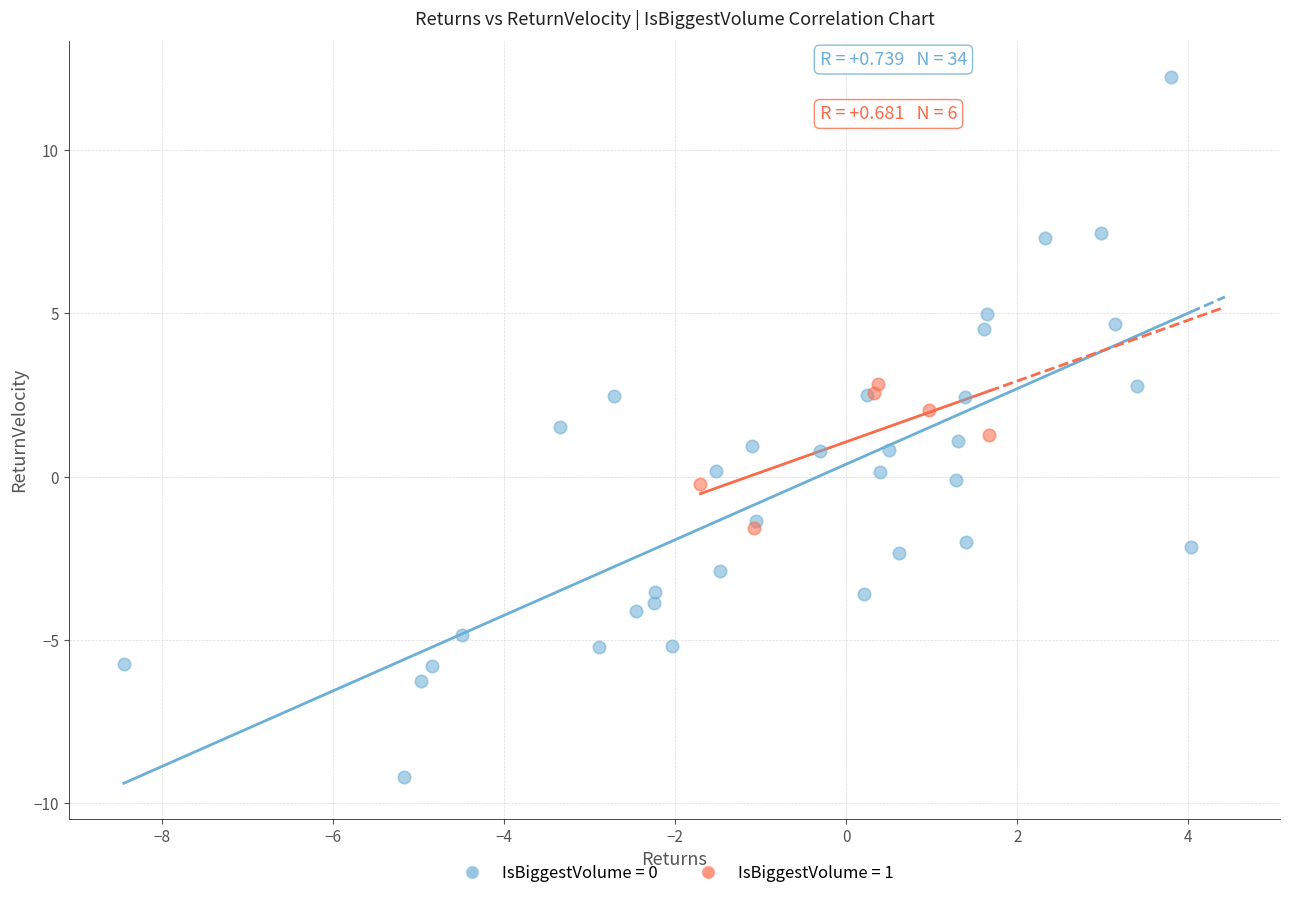

Which series contains the lowest Y value?

IsBiggestVolume = 0